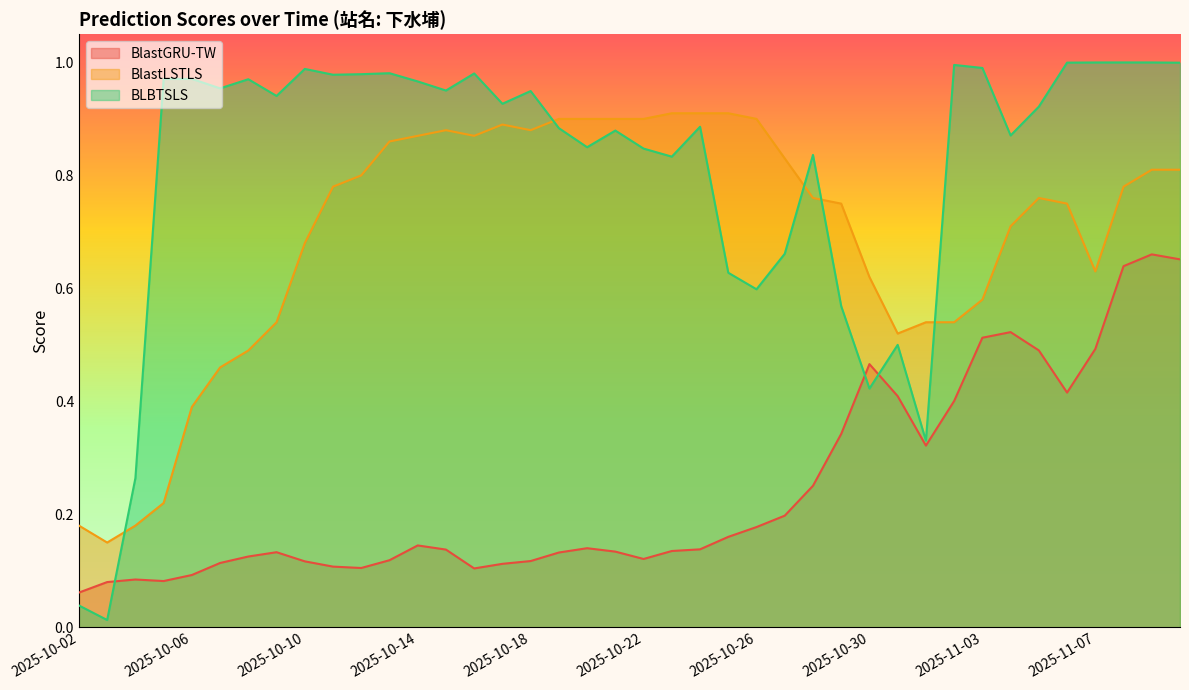

True or false: BlastLSTLS has more than 1 interior local peaks.

True